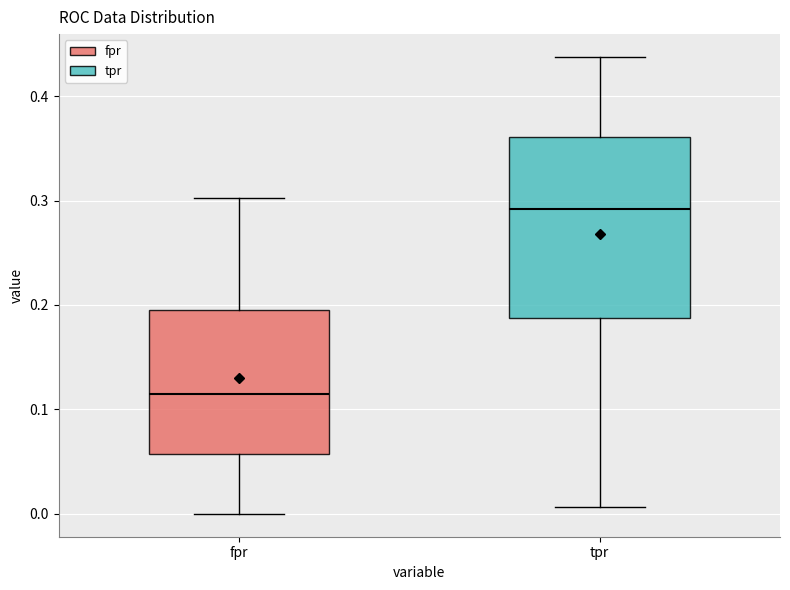

Reading left to right, read every box against the y-axis: the position of its median line, the range the box covers, and the ends of its whiskers. The values are not printed on the chart, so give them approximately, as read against the axis.

fpr: median 0.11, box 0.06 to 0.20, whiskers 0.00 to 0.30
tpr: median 0.29, box 0.19 to 0.36, whiskers 0.01 to 0.44